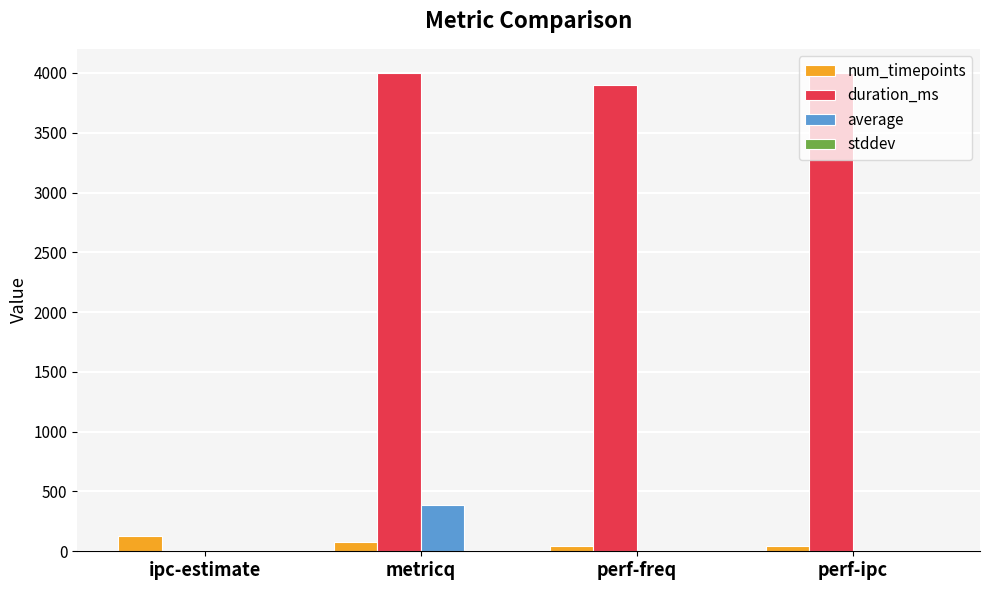

True or false: num_timepoints has a value of 128.0 at ipc-estimate.

True